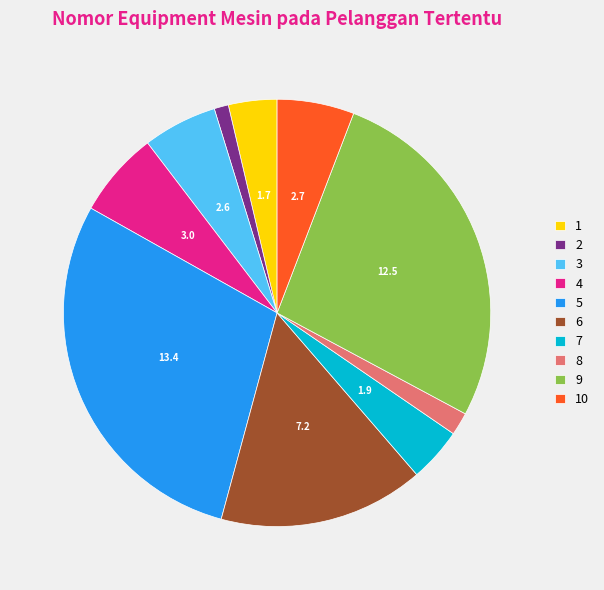

Which category has the biggest portion of the pie?

5